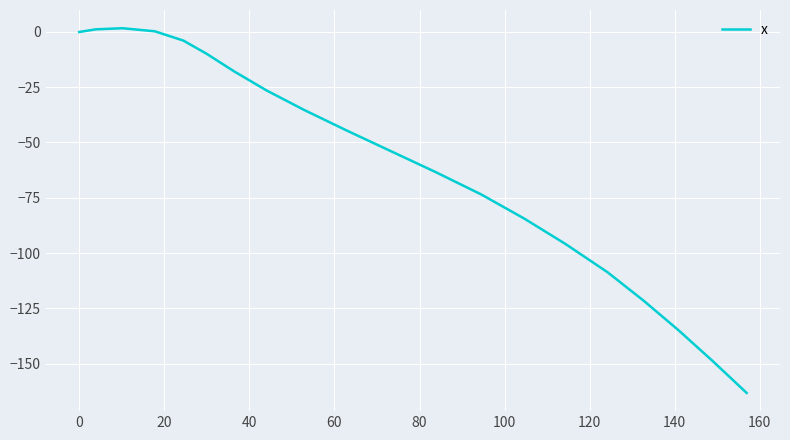

What is the difference between the second highest and second lowest values?

149.7